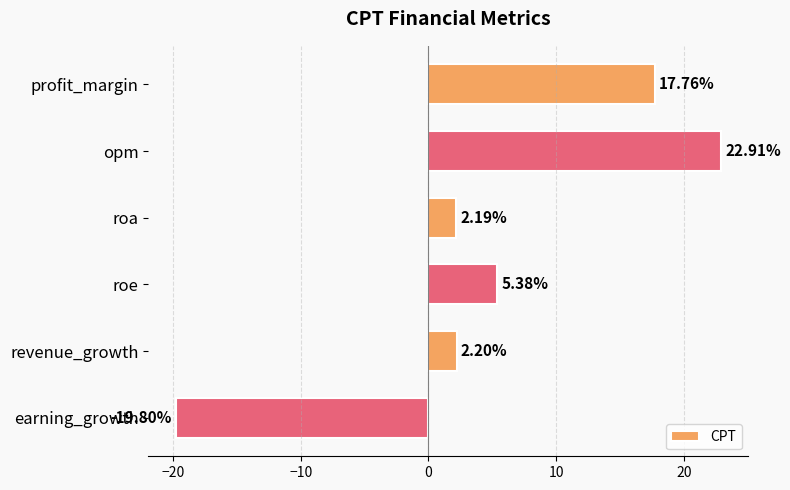

How many values are below 5?

3